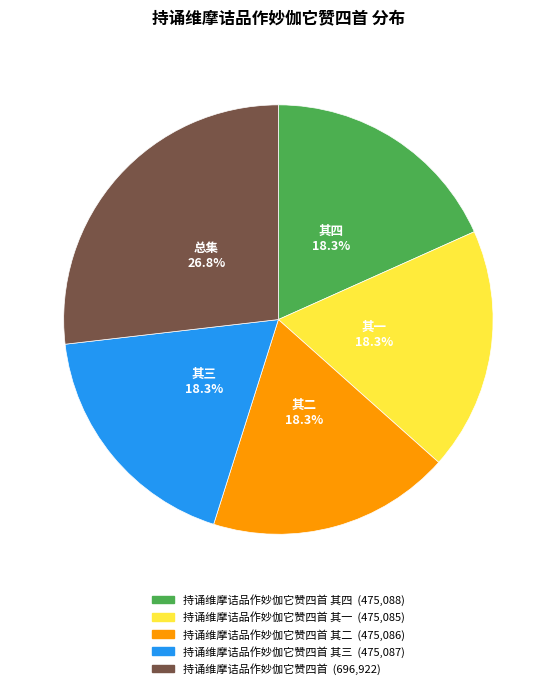

Does any single category account for the majority?

No